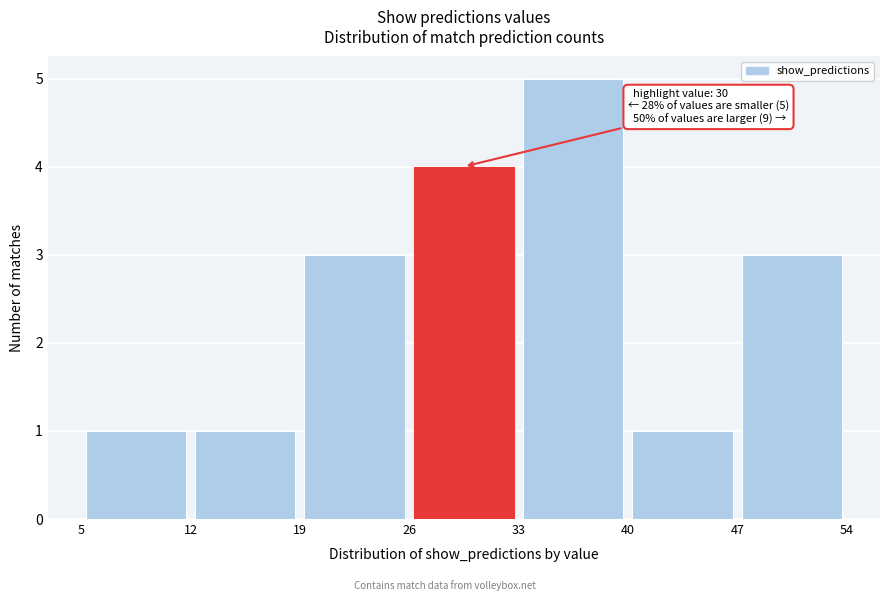

Which range on the x-axis has the tallest bar?

33 to 40